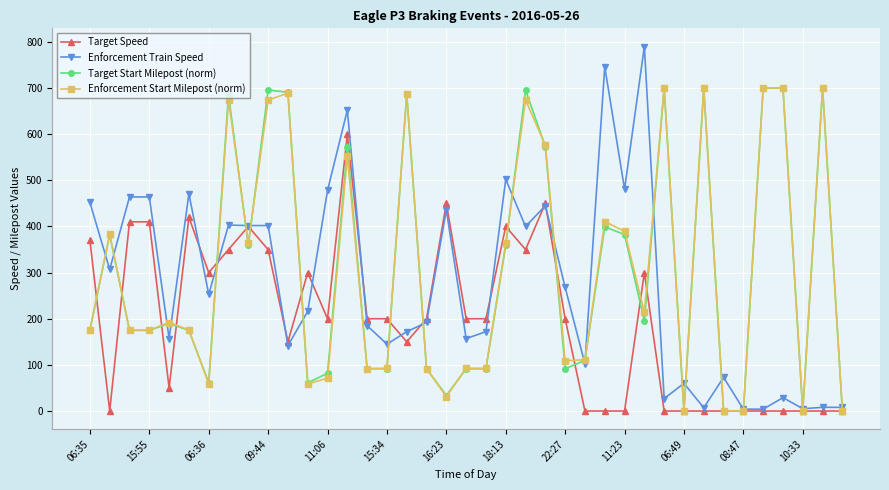

What are all the series names shown in the legend?

Target Speed, Enforcement Train Speed, Target Start Milepost (norm), Enforcement Start Milepost (norm)